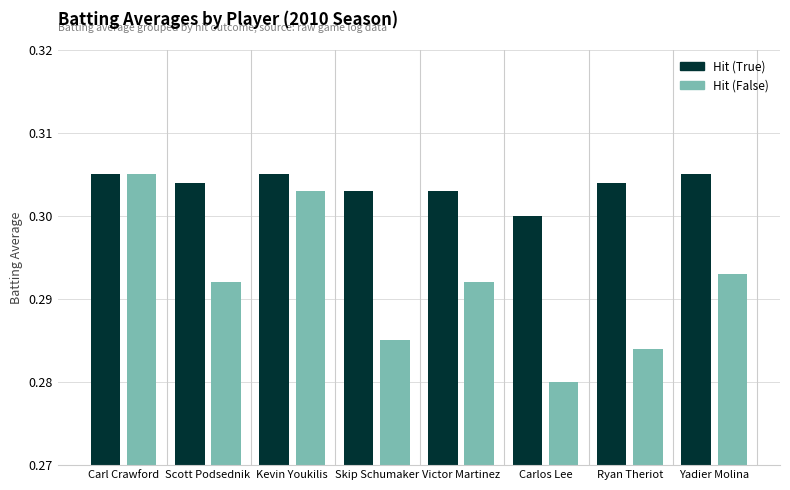

At Ryan Theriot, list the series in order from smallest to largest.

Hit (False), Hit (True)